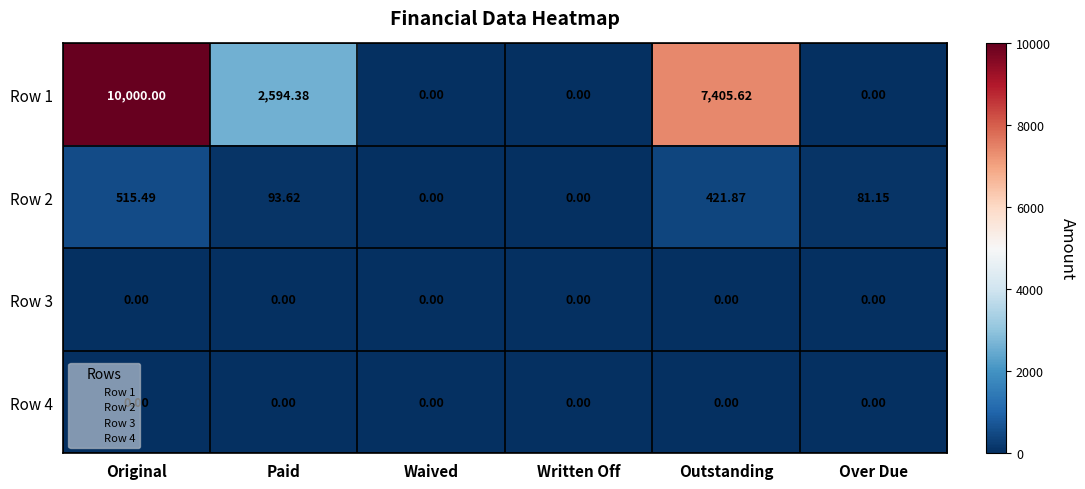

Which series has the widest spread of values?

Row 1